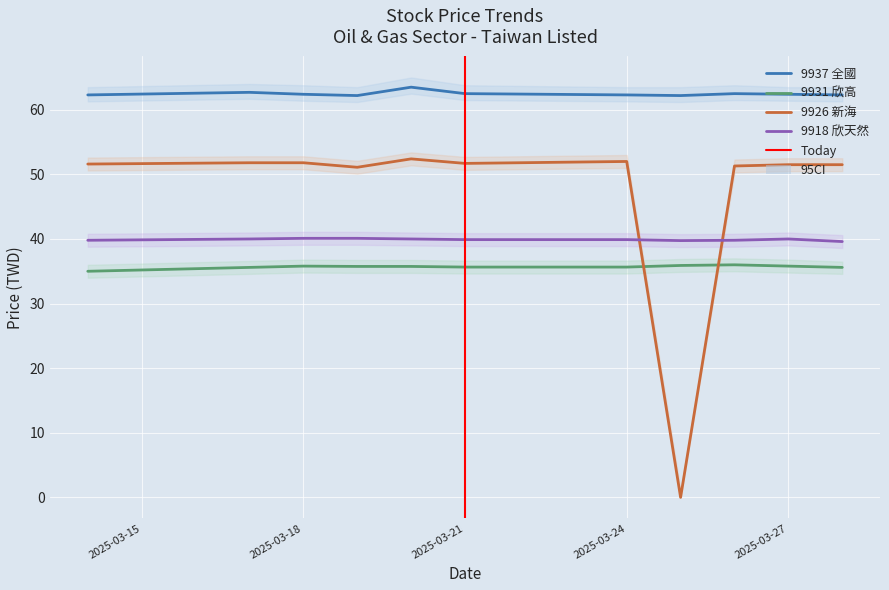

What is the sum of the 9937_now_price values at 2025-03-24 and 2025-03-14?

124.6